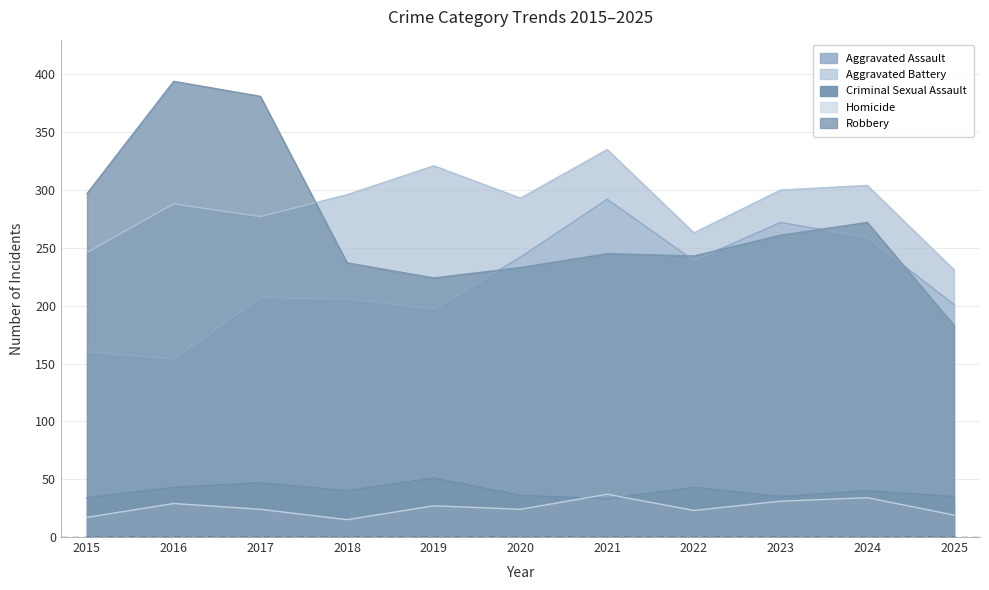

Between 2022 and 2023, which series saw the biggest shift?

Aggravated Battery